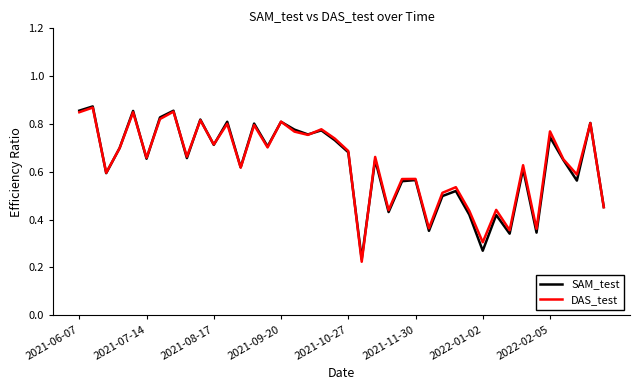

How many DAS_test values are between 0 and 1?

40